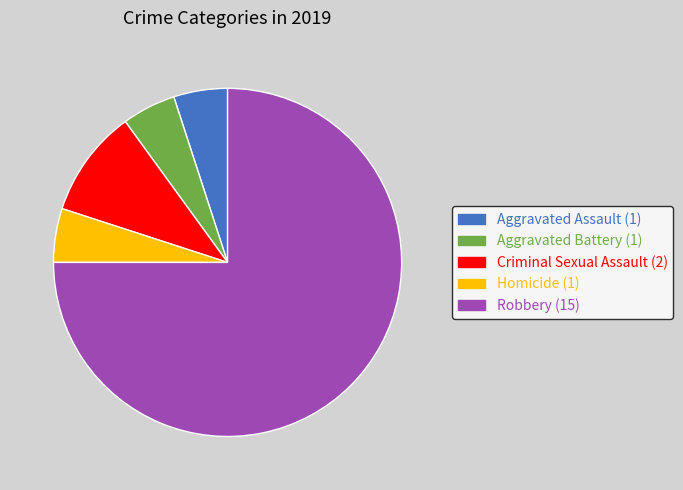

How many slices are in this pie chart?

5